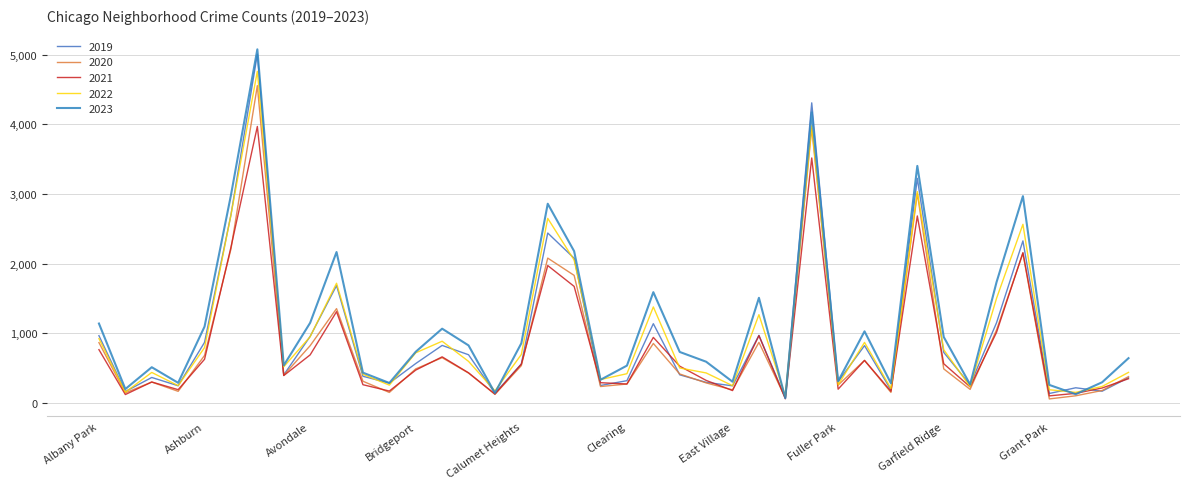

Which series has the largest range (max minus min)?

2023